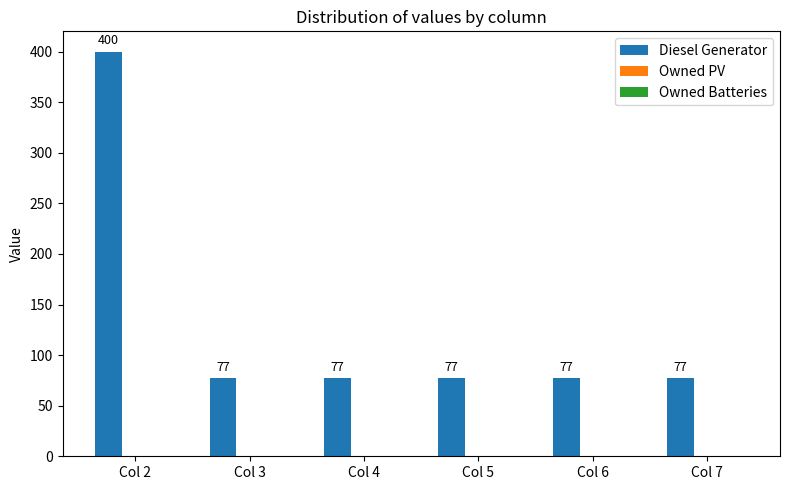

Reading left to right, list all the values displayed in this chart.

400	77	77	77	77	77